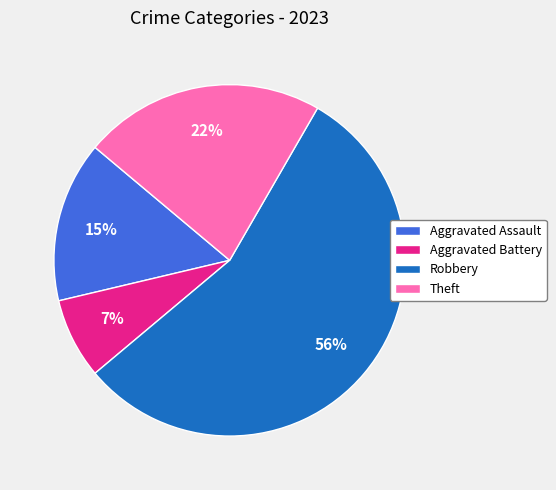

Does Robbery represent more than half of the total?

Yes